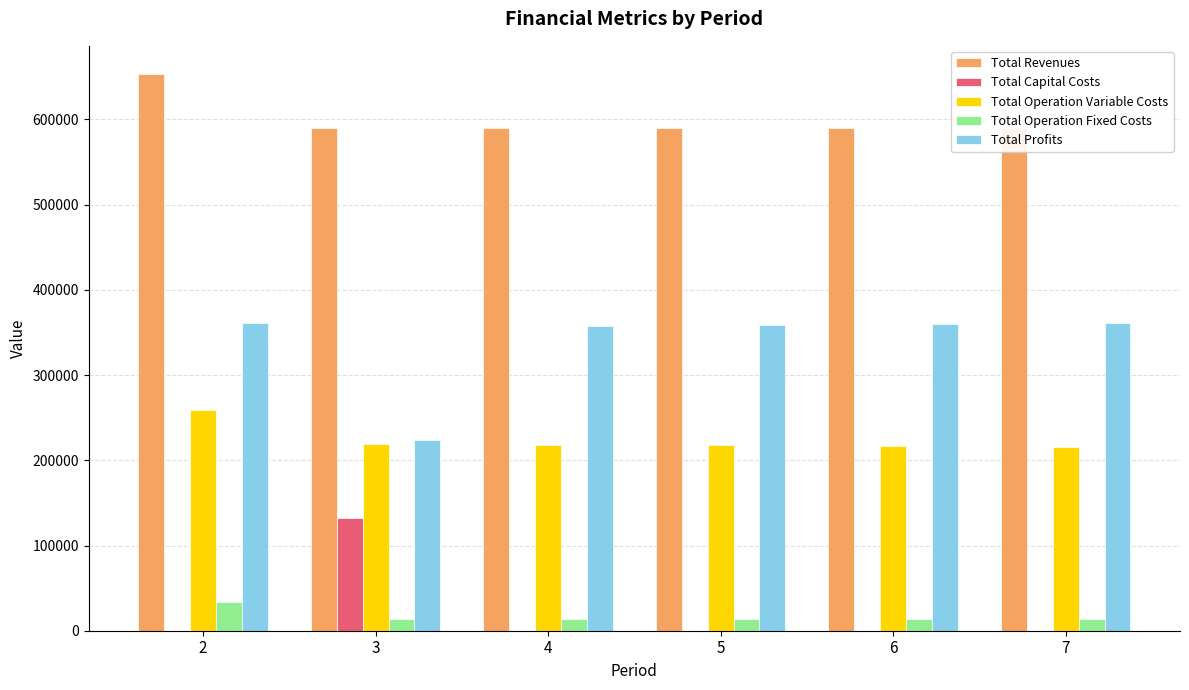

Between 2 and 4, which series saw the biggest shift?

Total Revenues